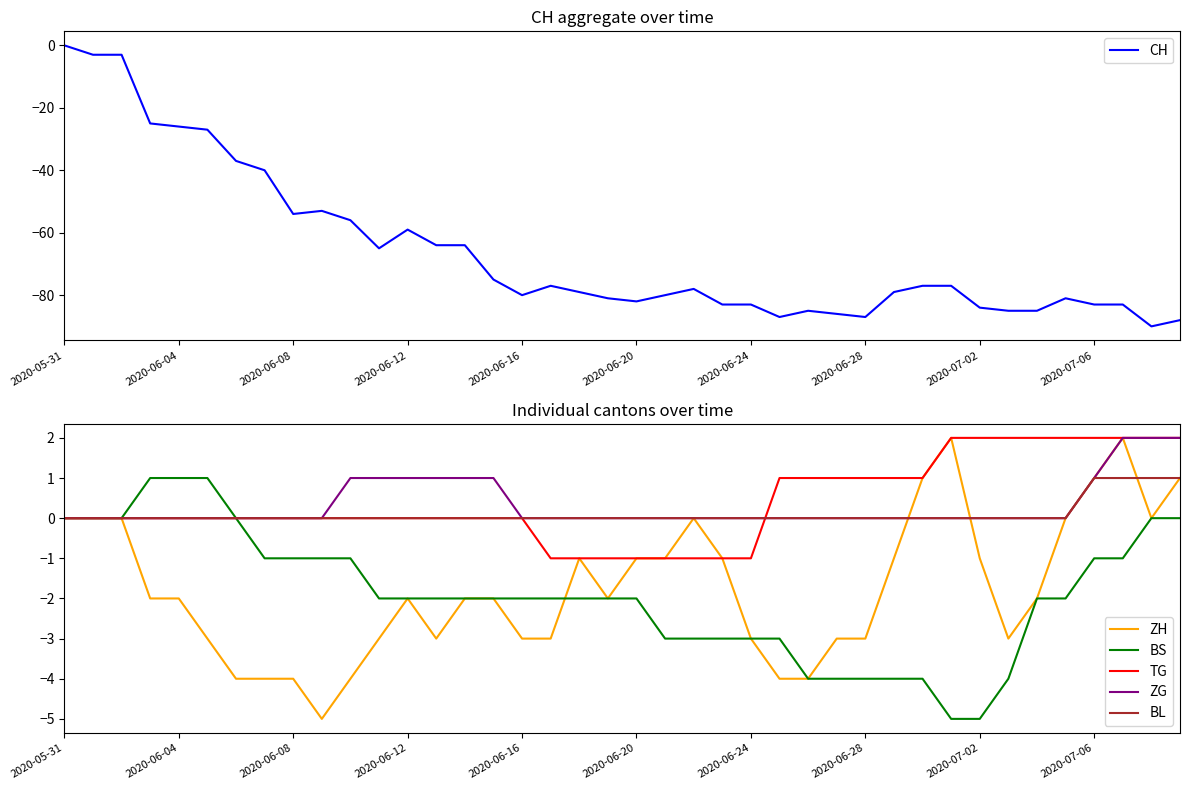

At which label does CH first exceed -78?

2020-05-31